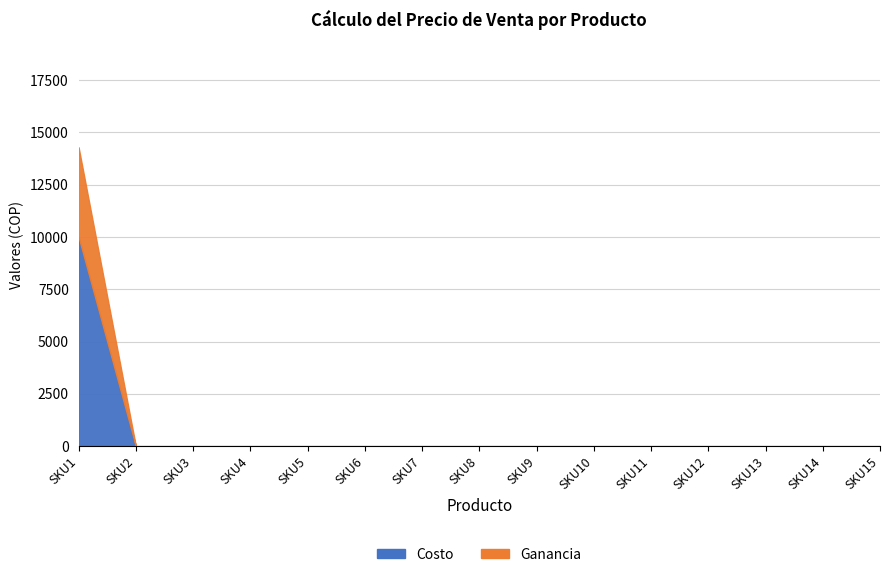

At which label does Ganancia reach its peak?

SKU1